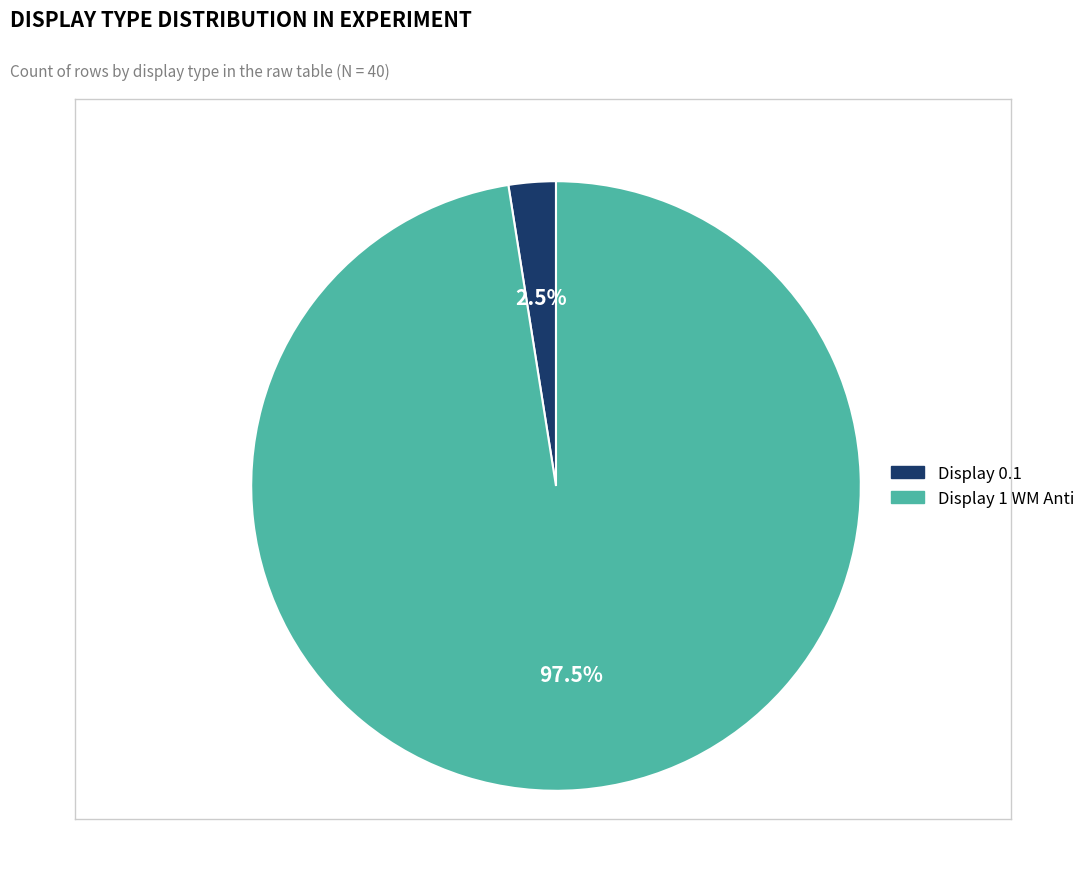

Rank the categories by value from lowest to highest.

Display 0.1, Display 1 WM Anti